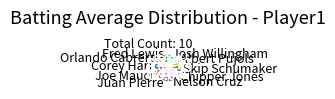

Is it true that Fred Lewis is 20% of the pie?

False